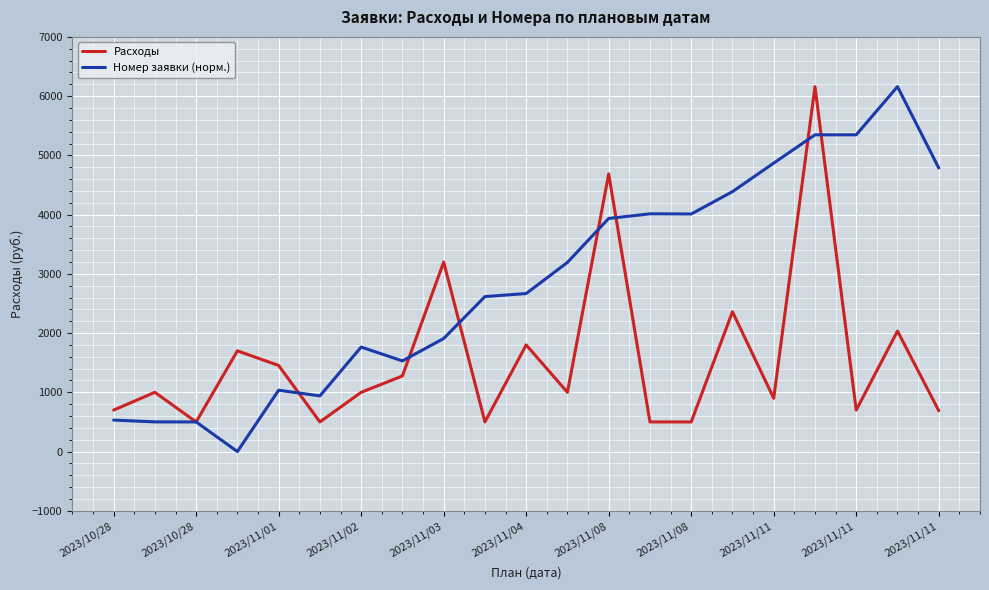

Which series has the largest total across all categories?

Номер заявки (норм.)